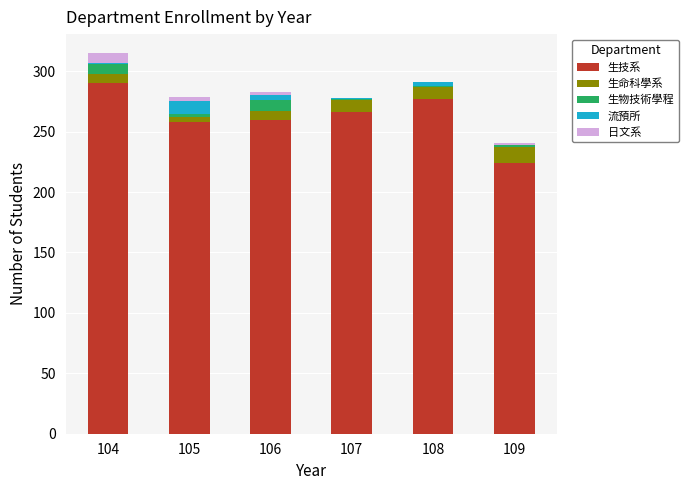

At which category is the sum across all series the highest?

104